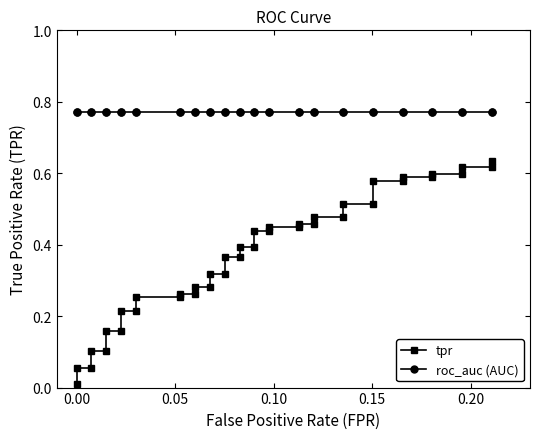

Which series has the largest total across all categories?

roc_auc (AUC)